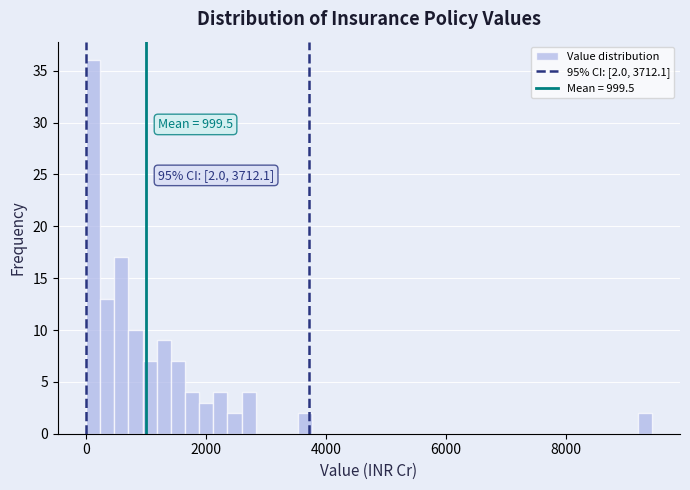

Read against the x-axis, roughly where is the centre of the tallest bar?

200